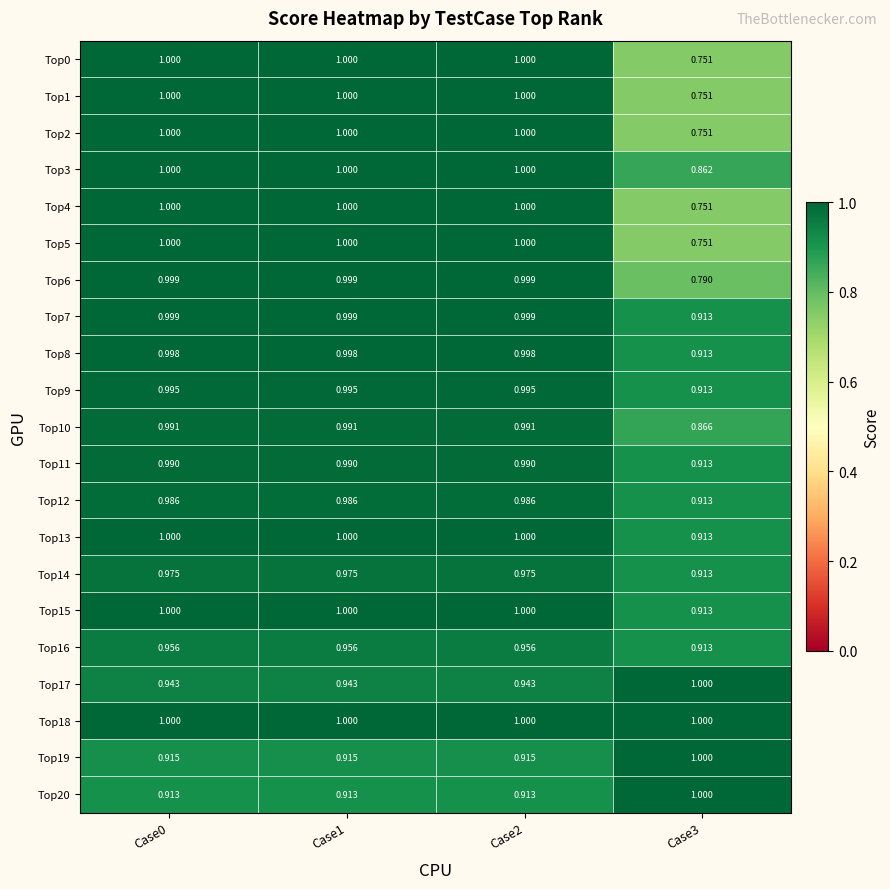

Is the value of Top16 at Case0 greater than the value of Top3 at Case1?

No